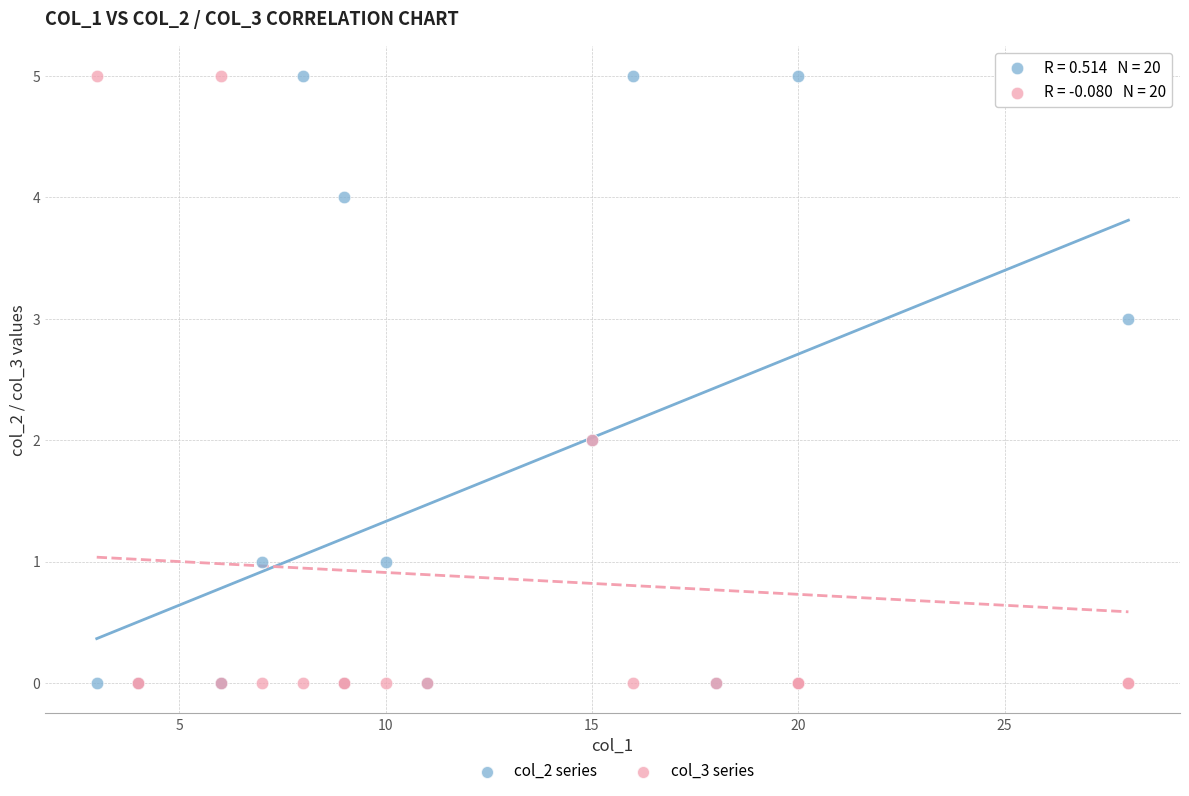

What are all the series names shown in the legend?

col_2 series, col_3 series